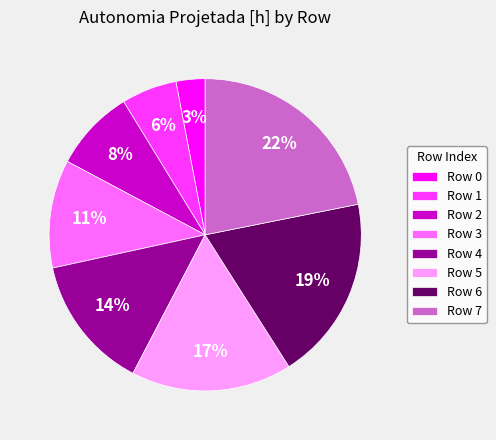

Between Row 6 and Row 7, which is larger?

Row 7